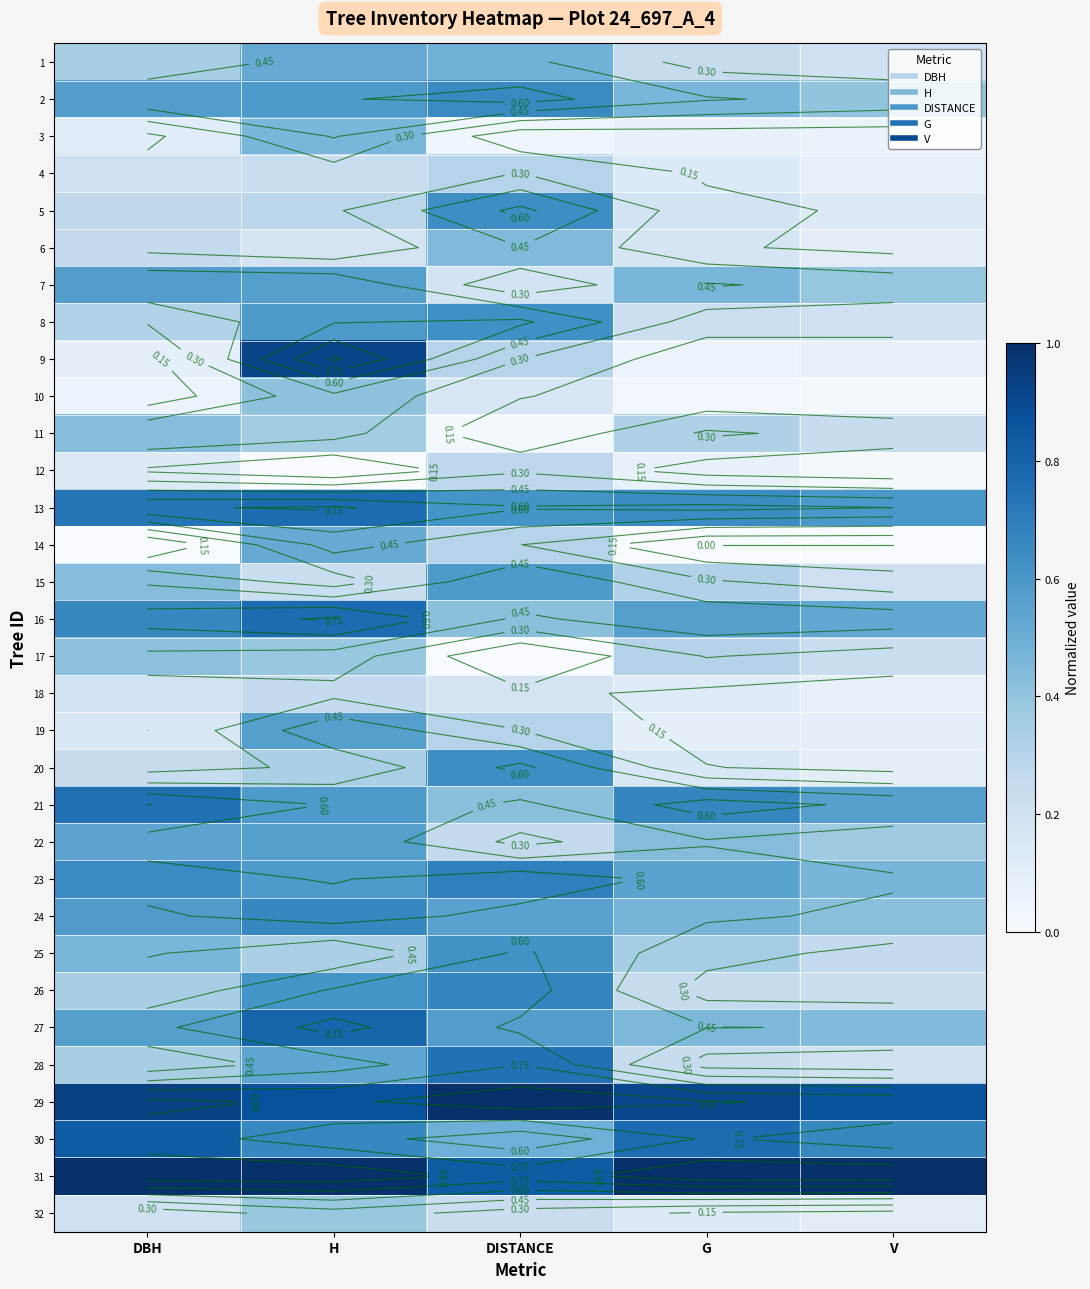

What is the difference between the maximum and minimum values in the 22 series?

0.3